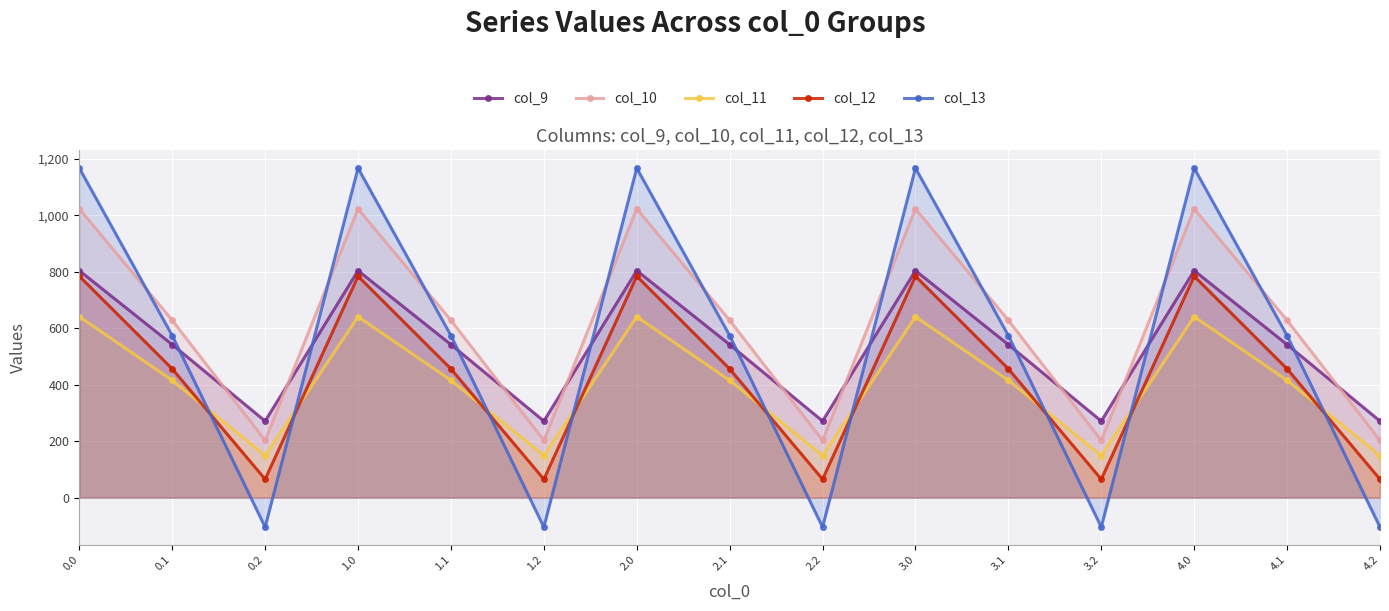

List the labels in order of col_13 value, smallest first.

0.2, 1.2, 2.2, 3.2, 4.2, 0.1, 1.1, 2.1, 3.1, 4.1, 0.0, 1.0, 2.0, 3.0, 4.0